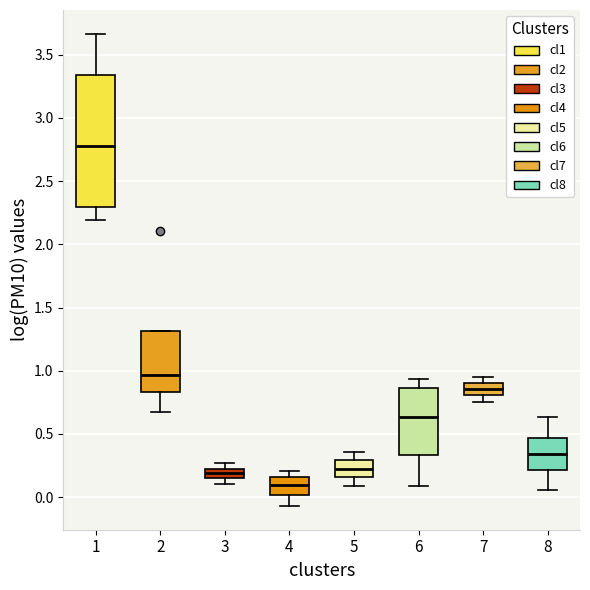

Comparing the boxes themselves (not the whiskers), which one is the tallest?

1